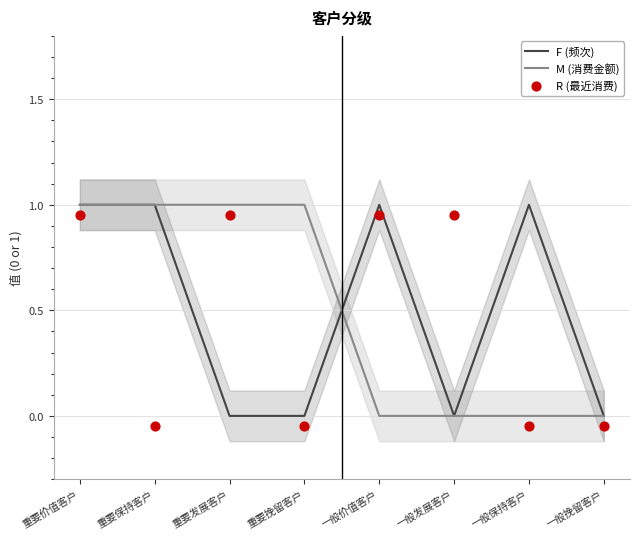

At how many categories does at least one series exceed 0?

7